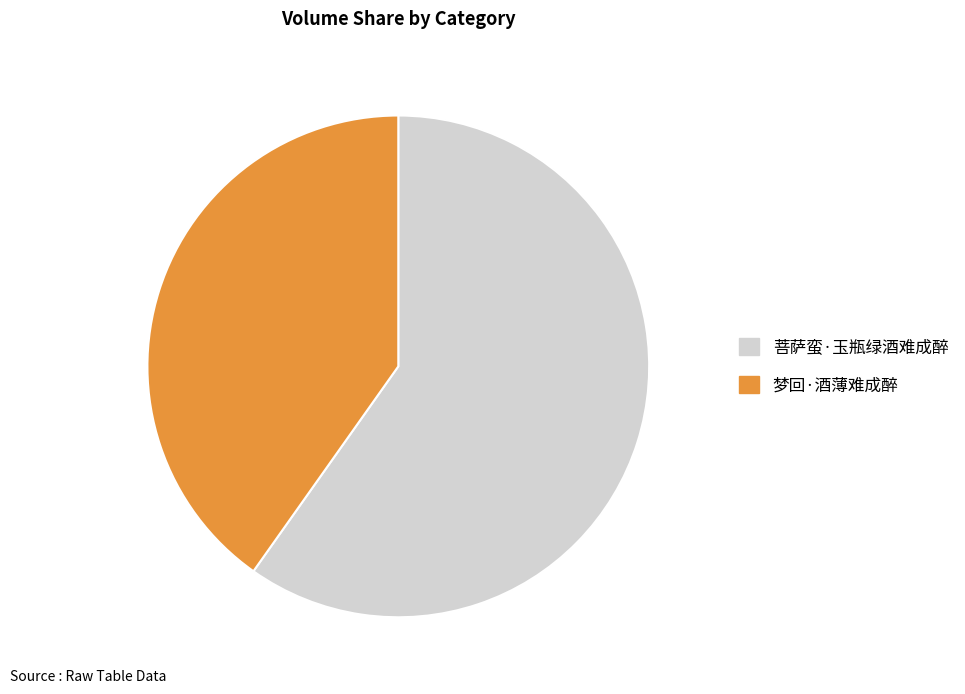

Which slice represents more than half of the pie?

菩萨蛮·玉瓶绿酒难成醉